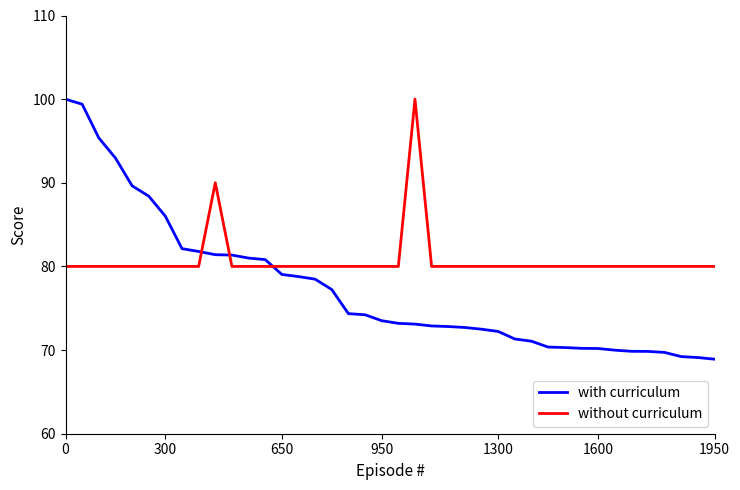

What is the smallest value displayed?

68.9